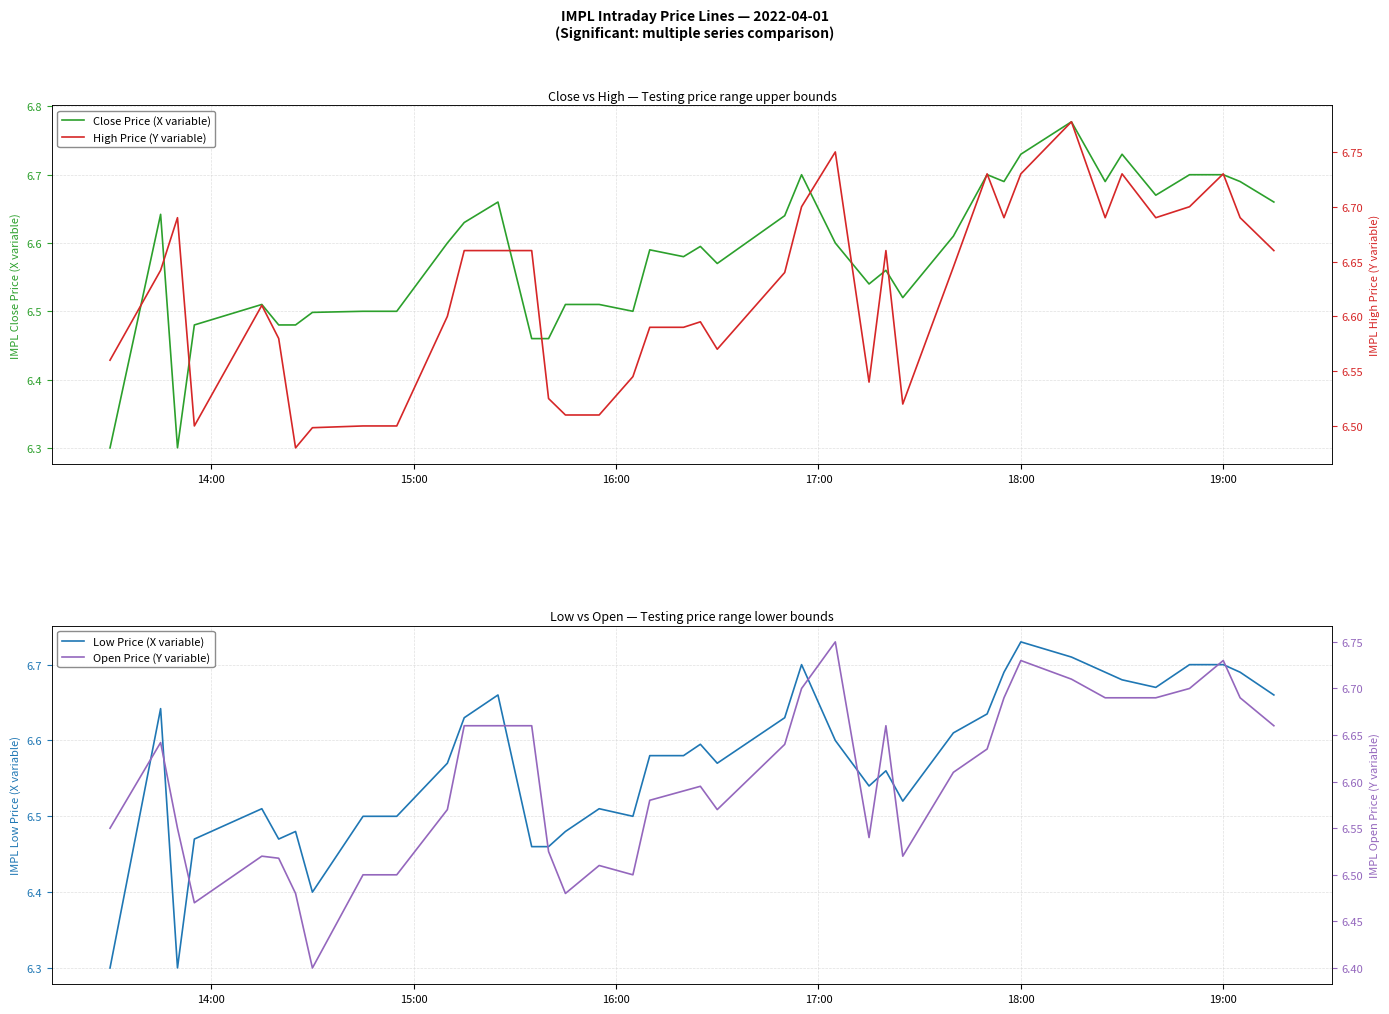

True or false: Open Price (Y variable) and High Price (Y variable) intersect in this chart.

False